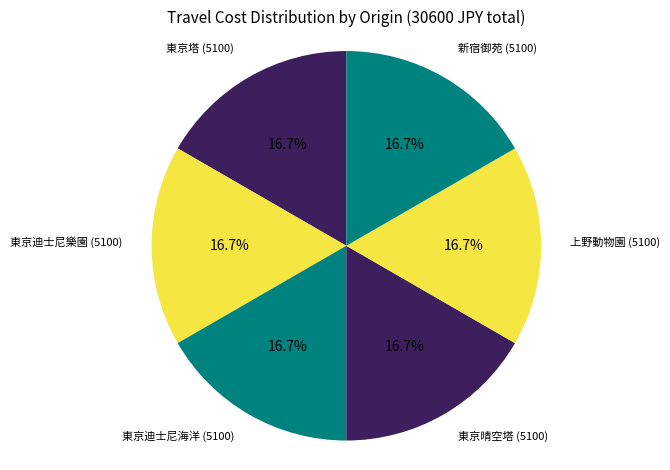

Approximately how many times larger is the value at 東京晴空塔 compared to 東京迪士尼海洋?

1.0